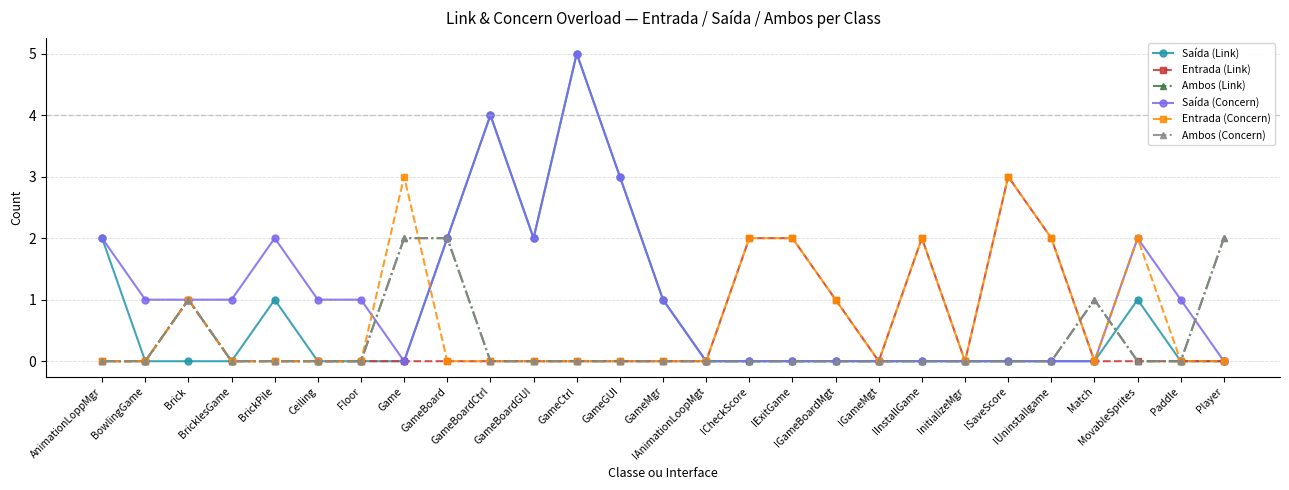

How many values in the Ambos (Concern) series exceed 0?

5